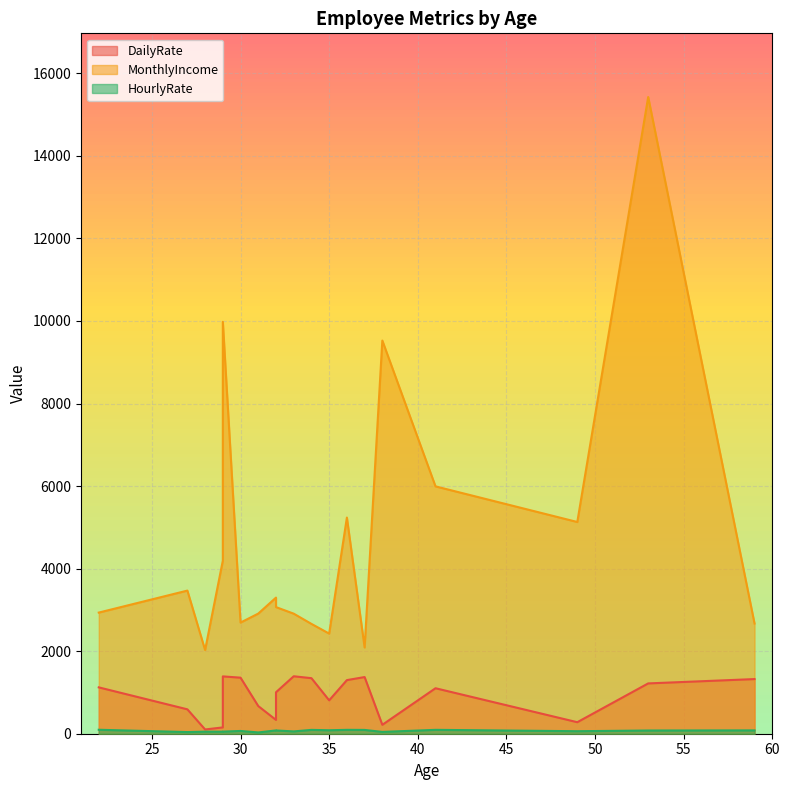

Which series changed the most between 36 and 49?

DailyRate